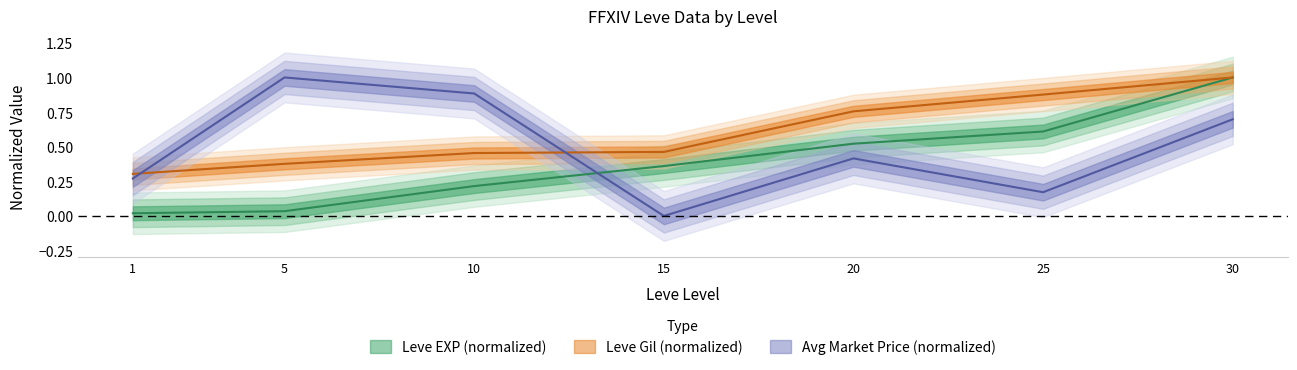

Is it true that currentAveragePrice equals 0.9 at 10?

True